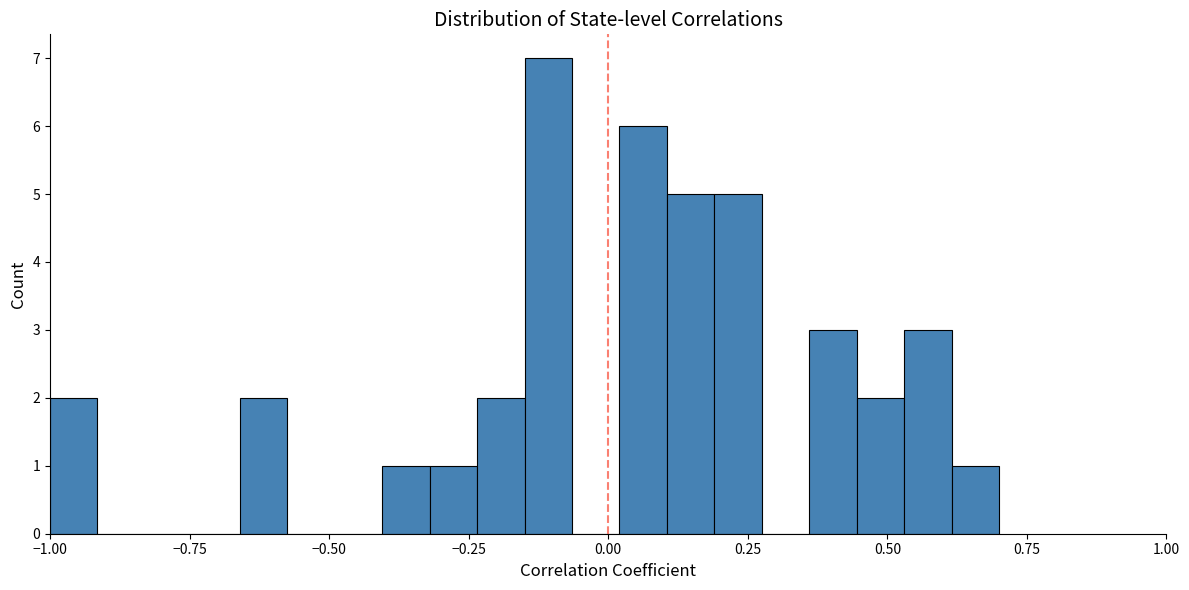

Around what value on the x-axis is the tallest bar? Give the approximate position of its centre, as read against the axis.

-0.10